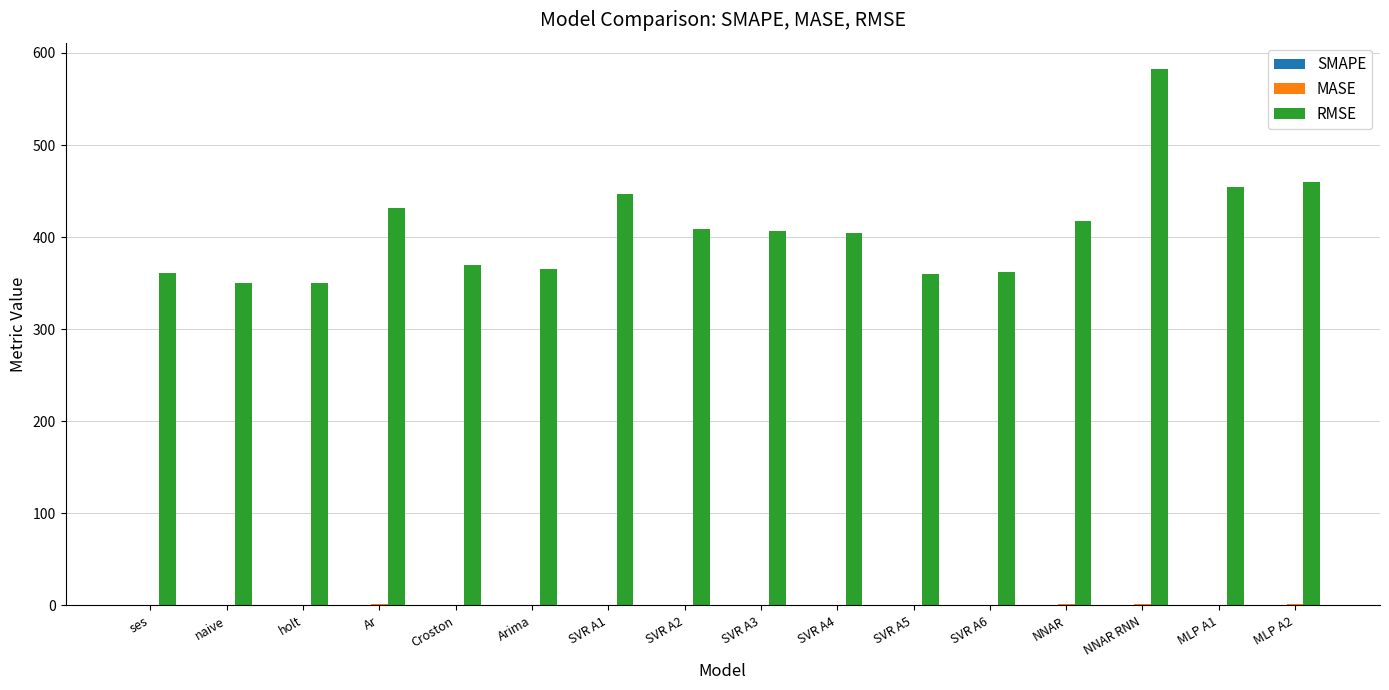

How many distinct data groups are displayed?

3